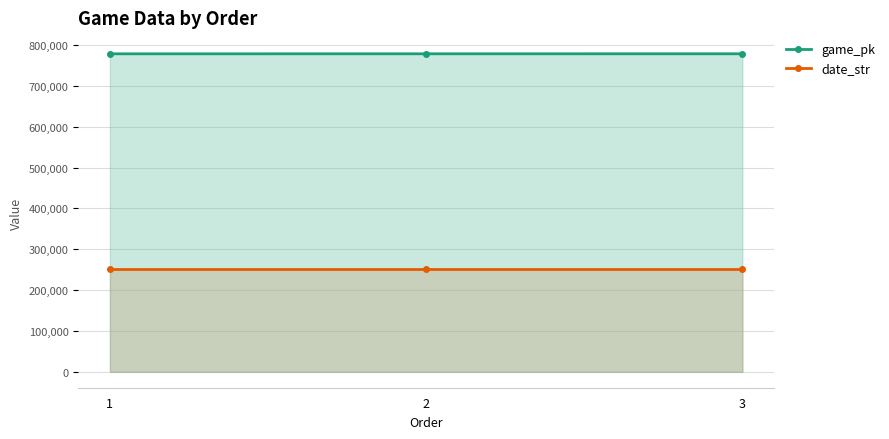

At how many categories does at least one series exceed 718349?

3